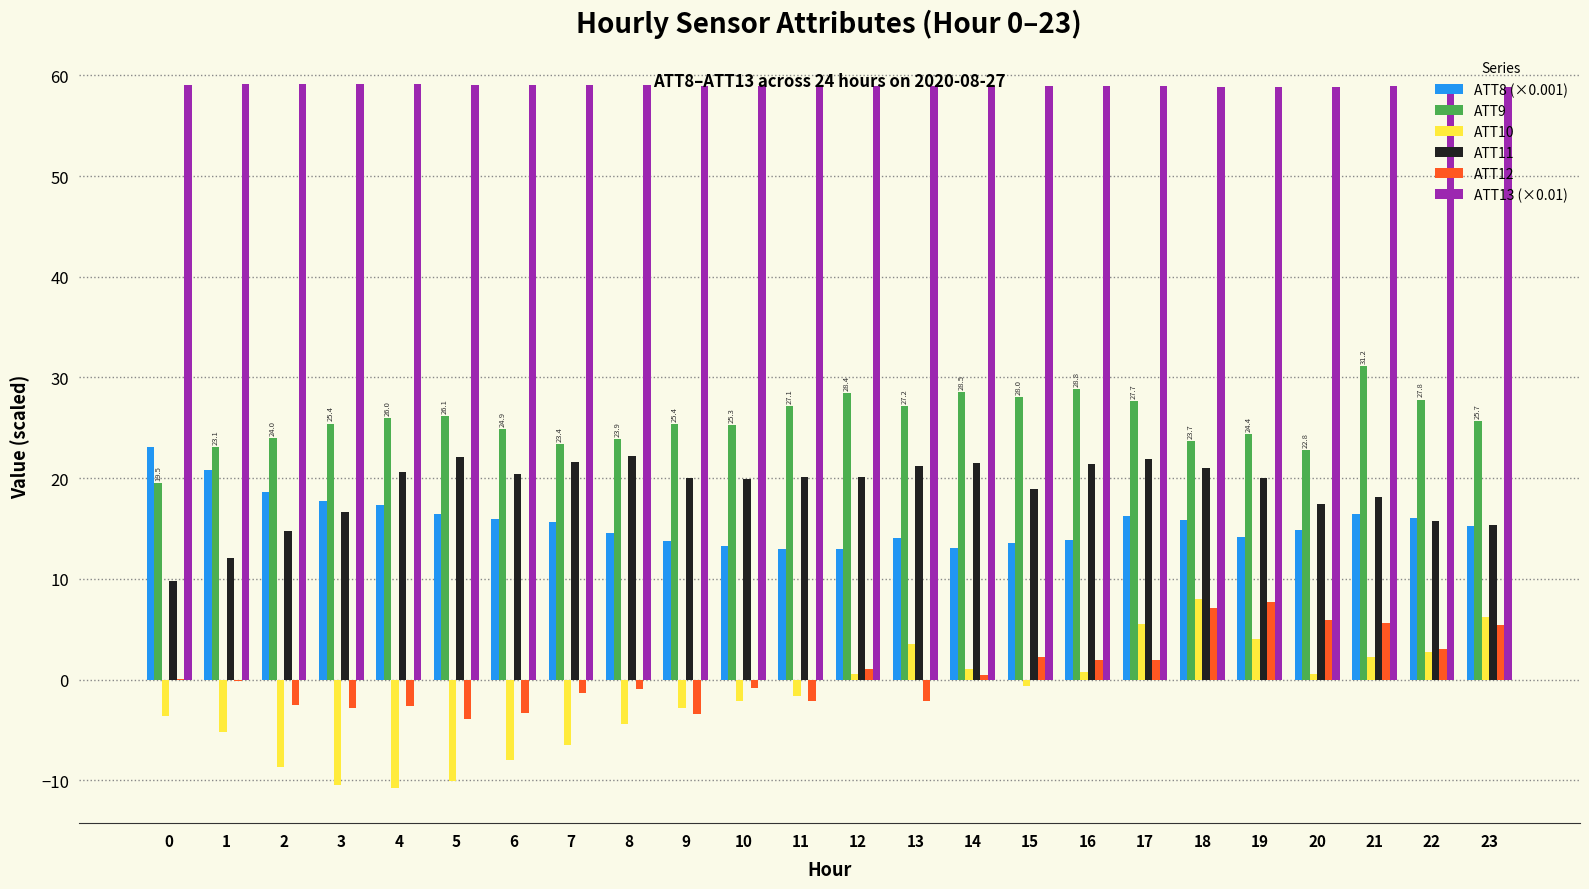

What is the sum of all ATT9 values?

618.4